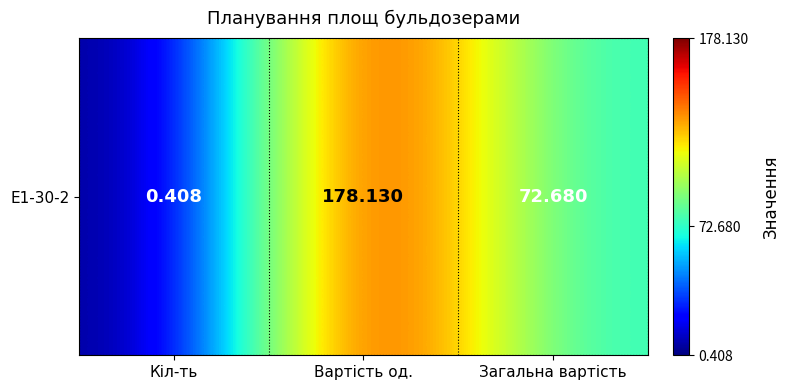

Where does the data first go above 72?

Вартість од.